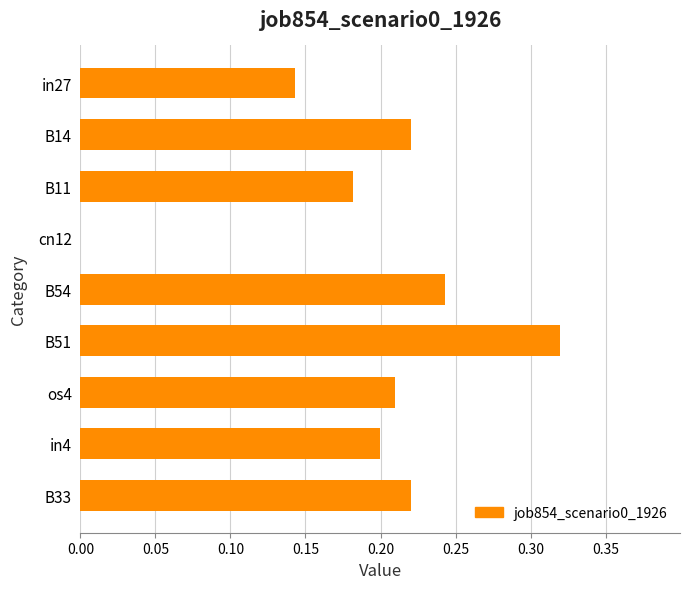

Are the bars grouped side by side (vs. stacked)?

No